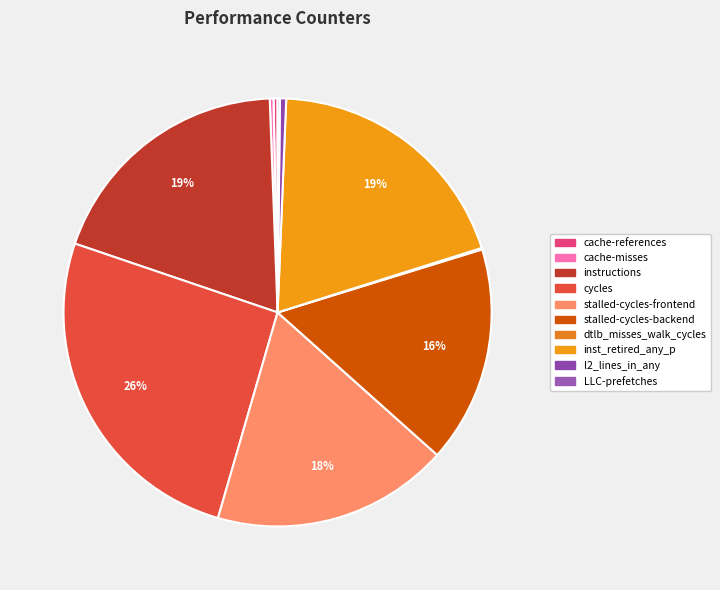

Is there any slice that represents more than half of the pie?

No